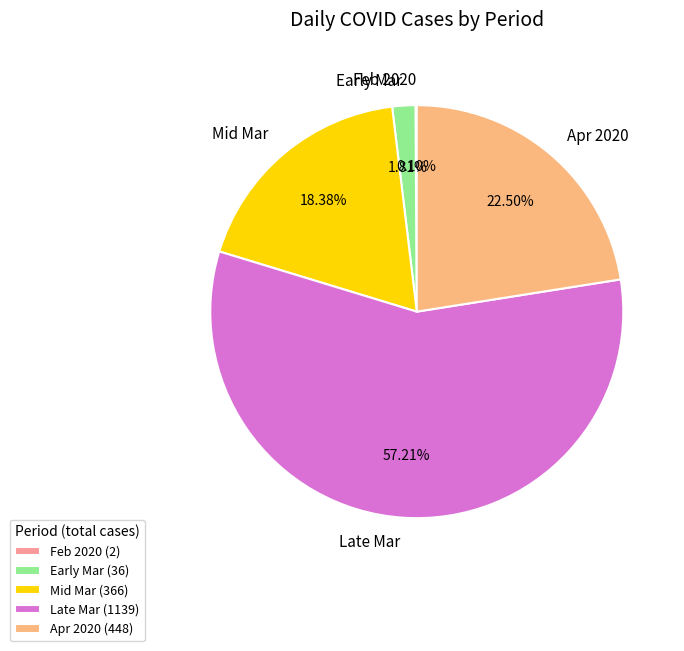

Is the sum of Early Mar and Late Mar greater than half?

Yes